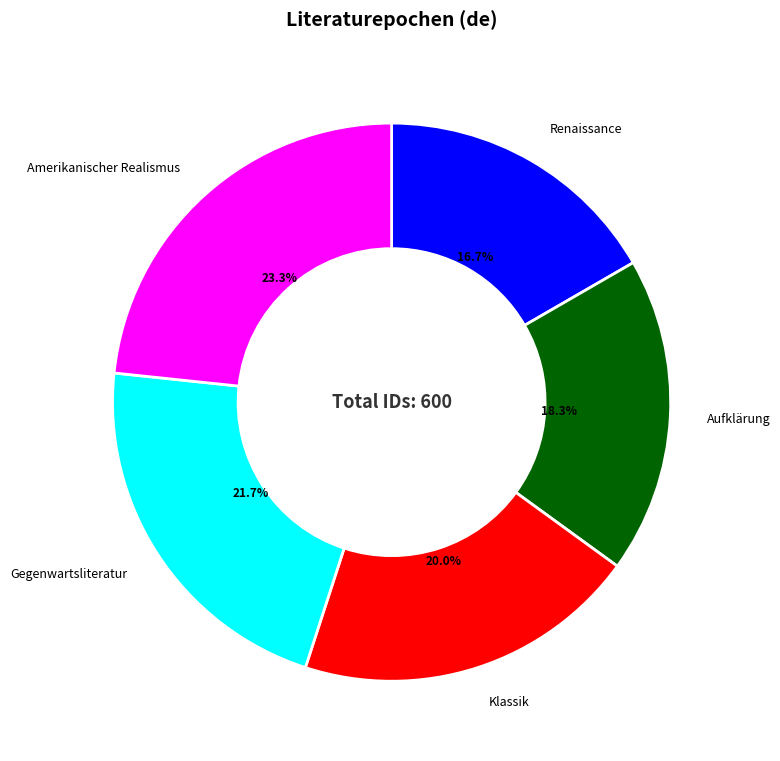

To the nearest percent, what is the difference between the Aufklärung and Klassik slice percentages?

2%